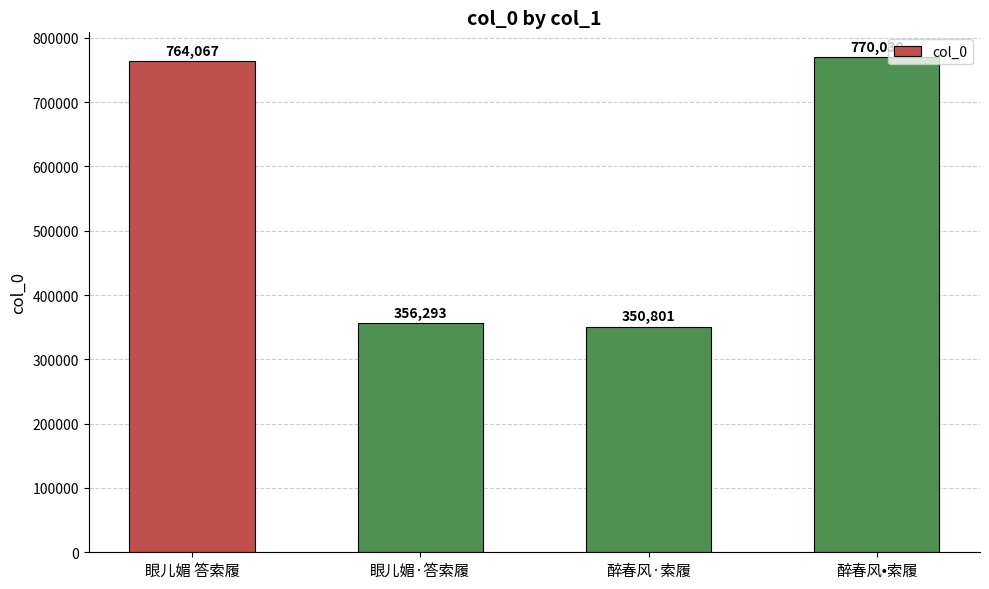

Is it true that the value at 眼儿媚·答索履 is 82009?

False